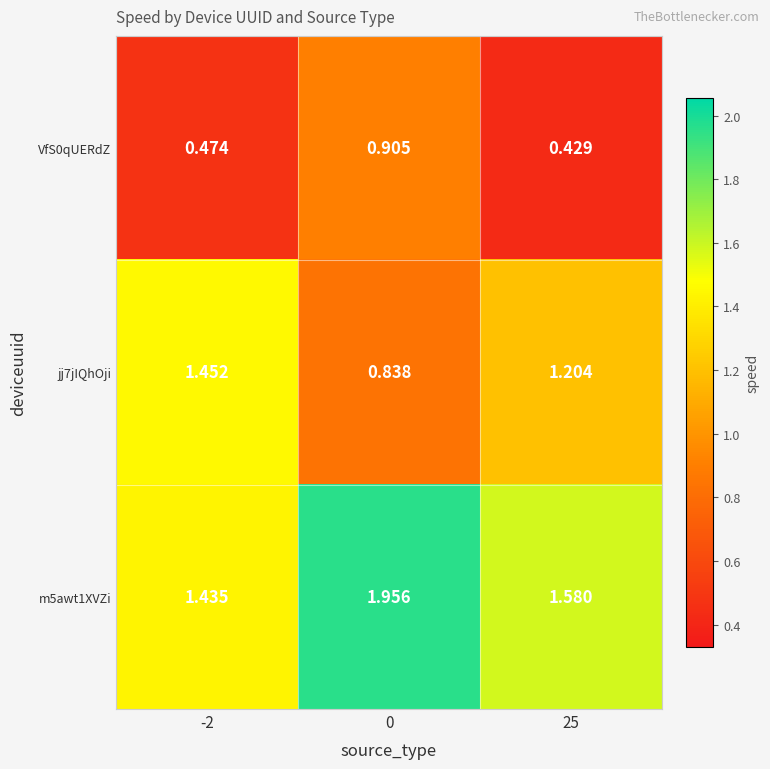

Rank the series by their average value, from lowest to highest.

VfS0qUERdZ, jj7jIQhOji, m5awt1XVZi